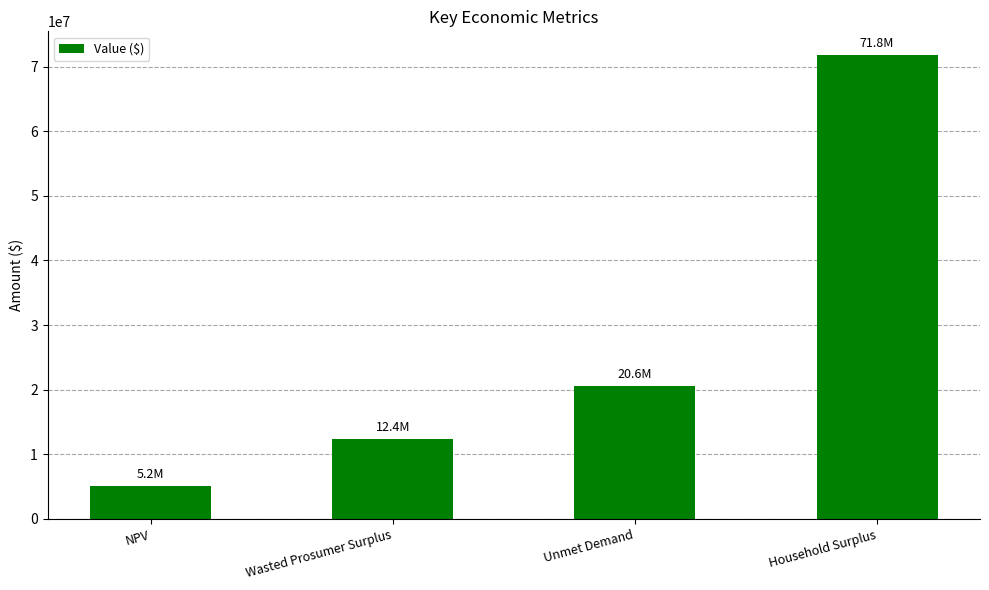

At which label is the value closest to 38501309?

Unmet Demand